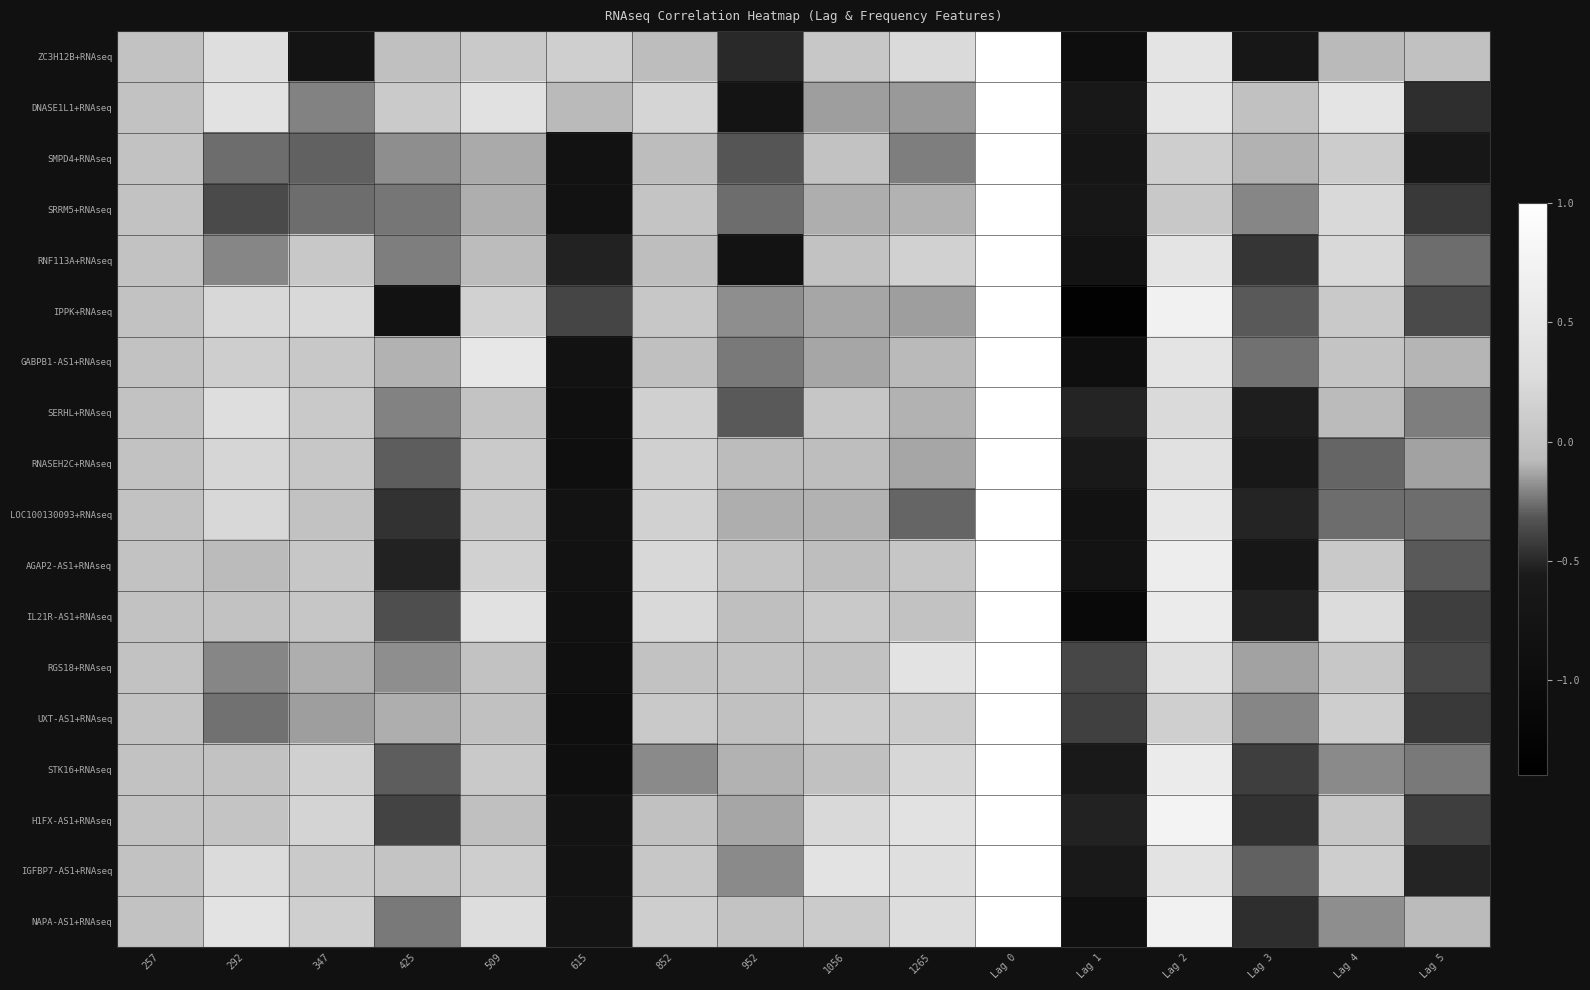

At which category is the sum across all series the highest?

Lag 0